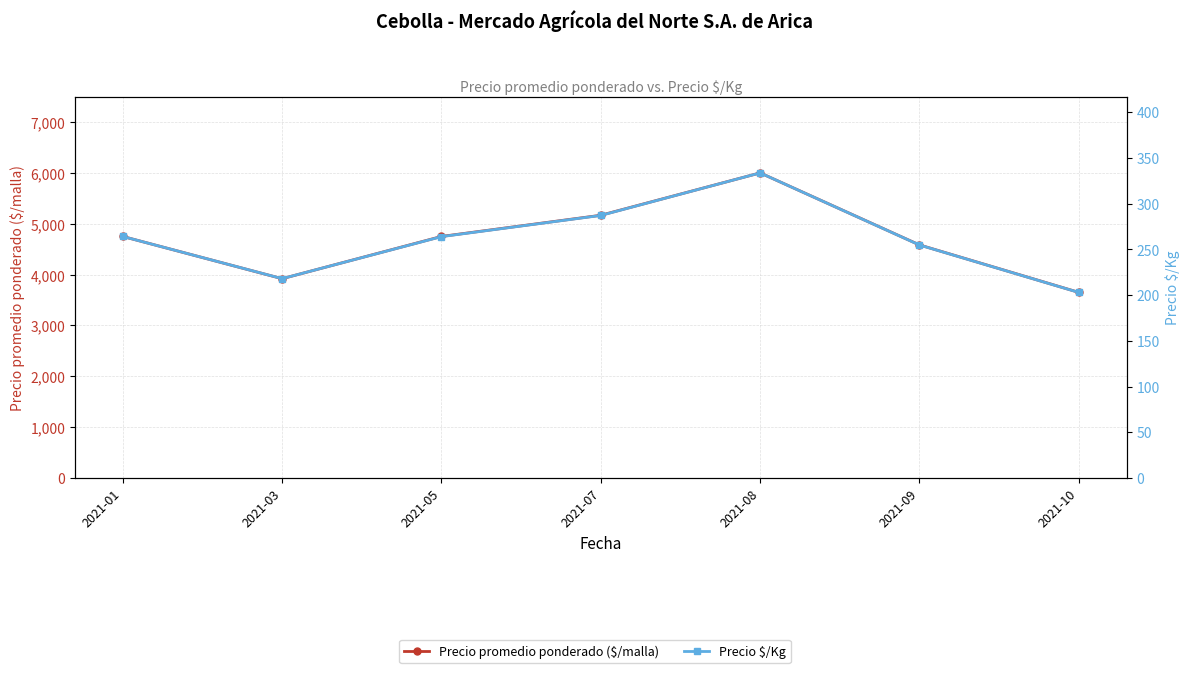

At which category does Precio $/Kg reach its first local peak?

2021-08